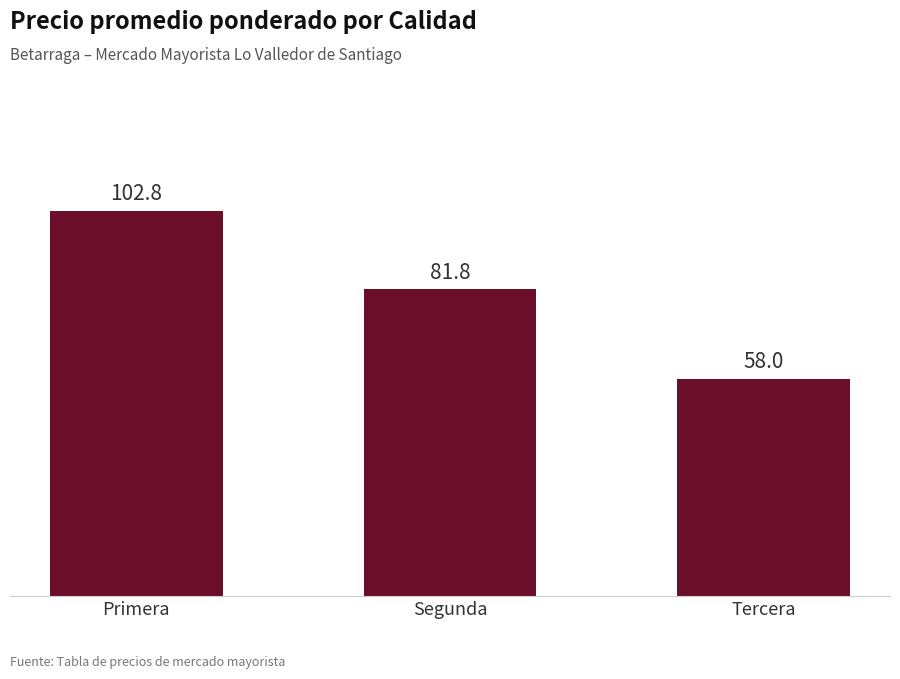

What is the difference between the values at Segunda and Tercera?

23.8